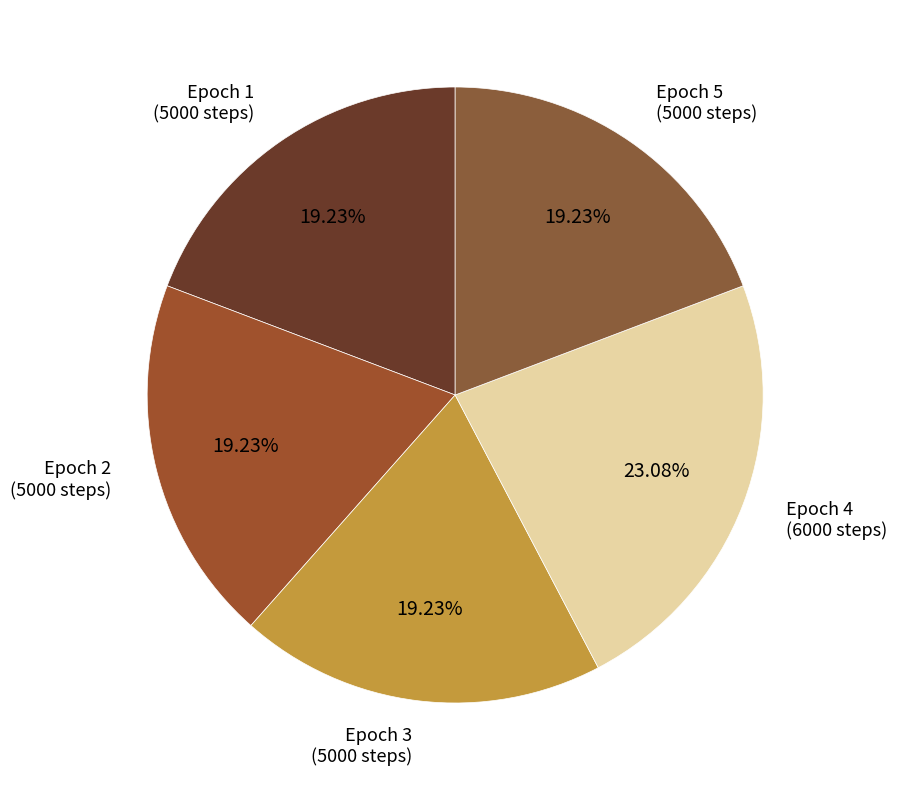

How many slices are in this pie chart?

5